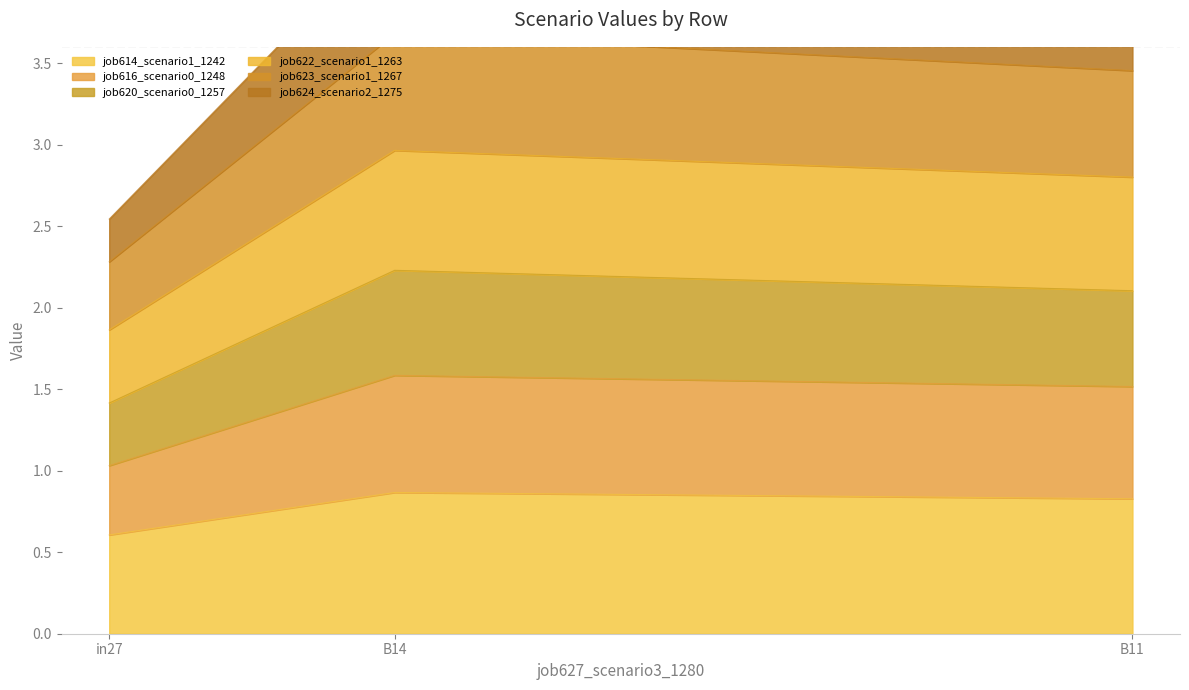

Which category has the lowest value in the job614_scenario1_1242 series?

in27